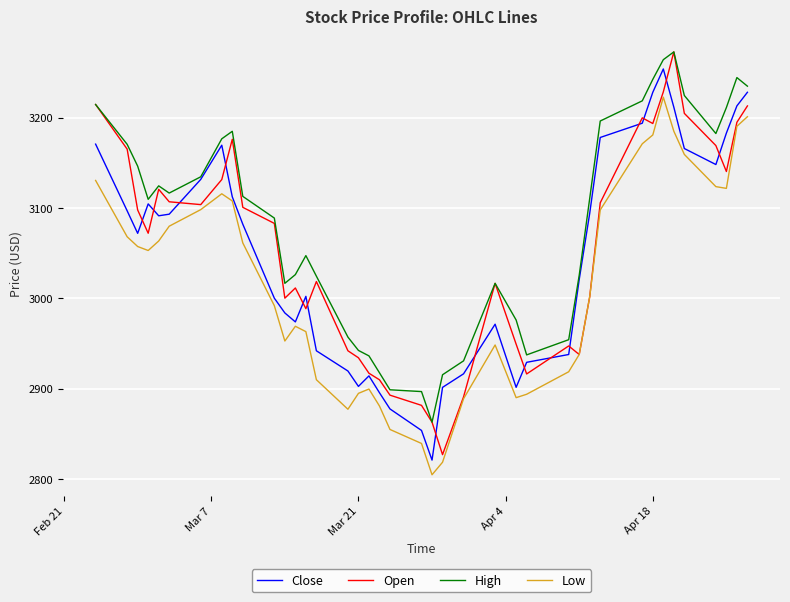

True or false: Low has more than 0 points higher than both neighbors.

True